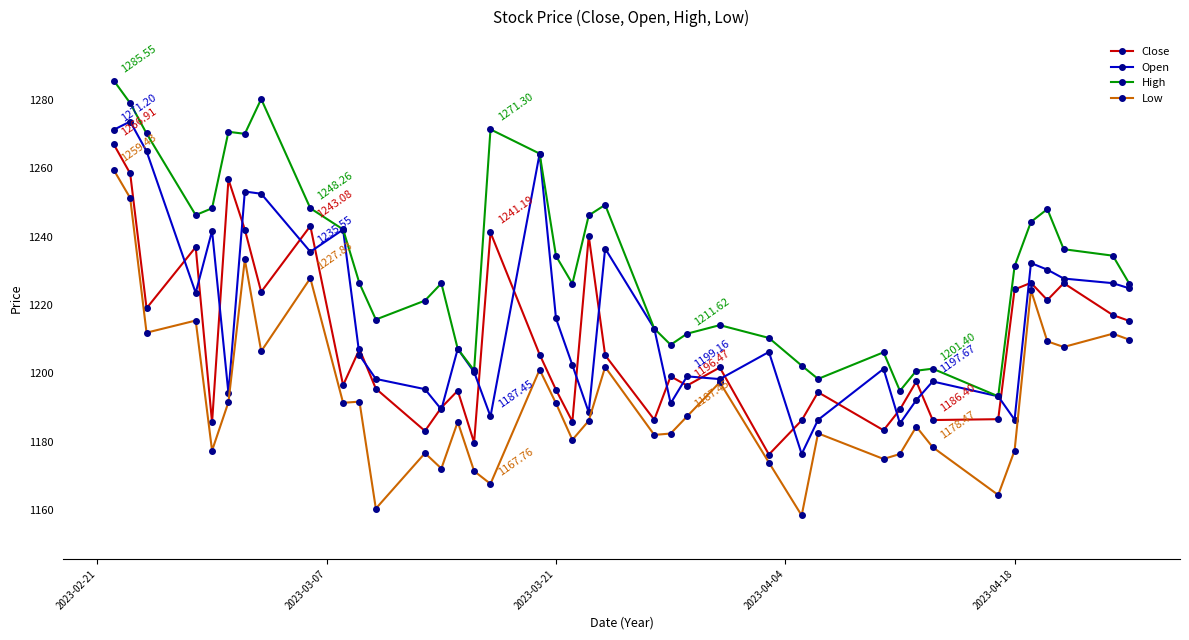

True or false: Close and High cross at least once.

False